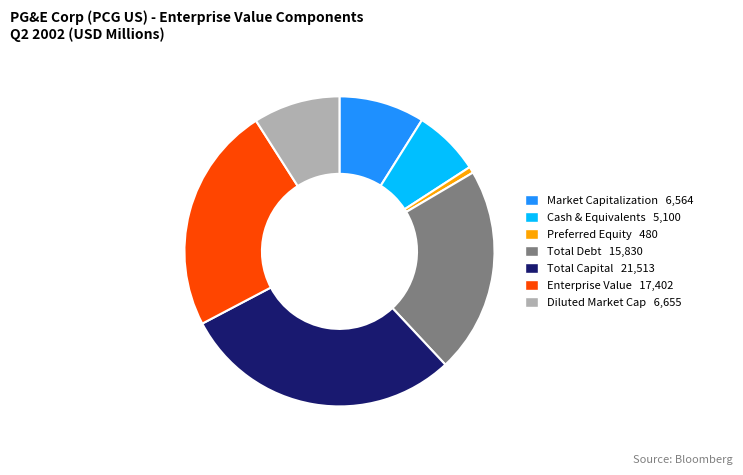

Does any single category account for the majority?

No